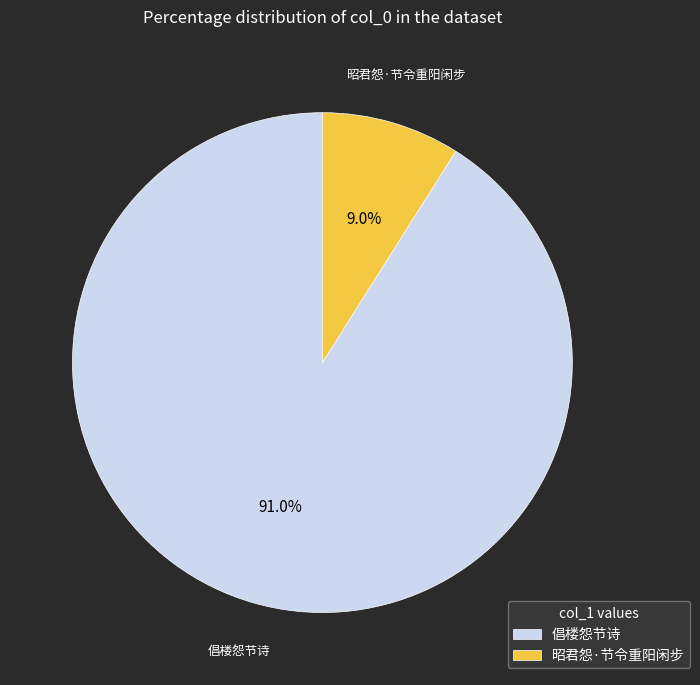

To the nearest percent, what is the combined percentage of 倡楼怨节诗 and 昭君怨·节令重阳闲步?

100%